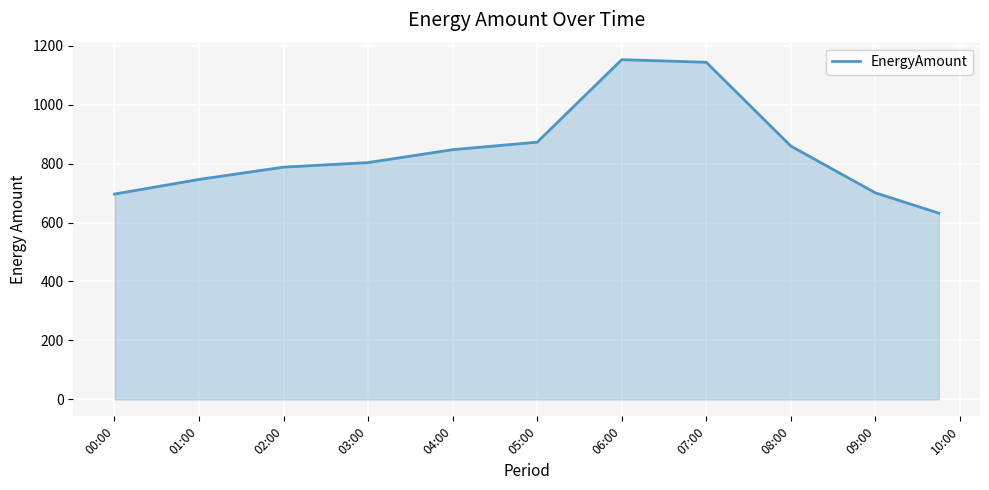

What is the maximum value shown in the chart?

1152.8